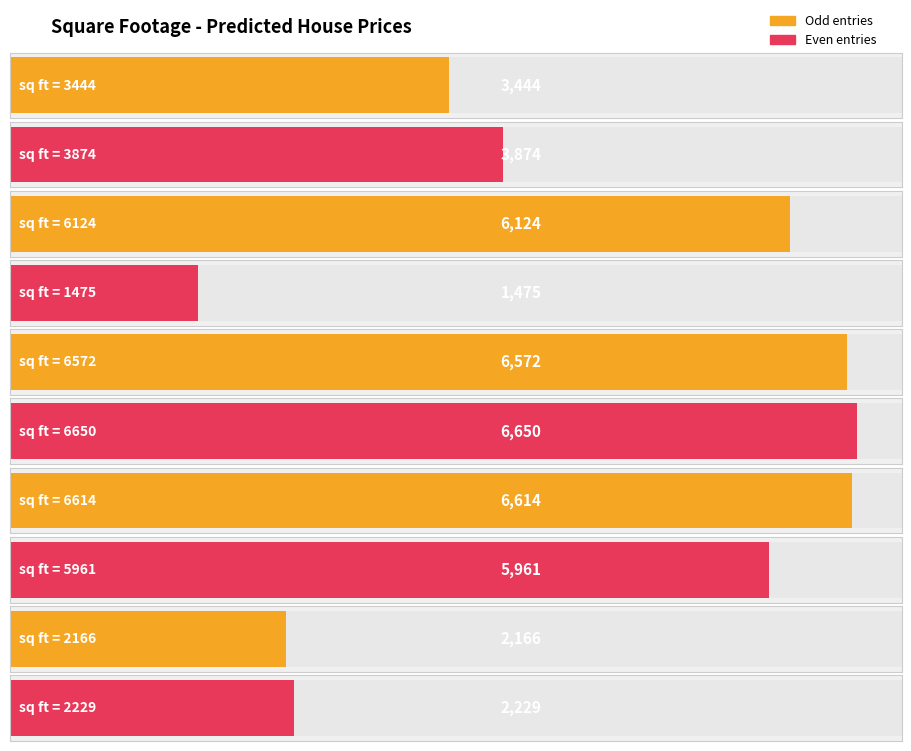

Does the chart contain stacked bars?

No